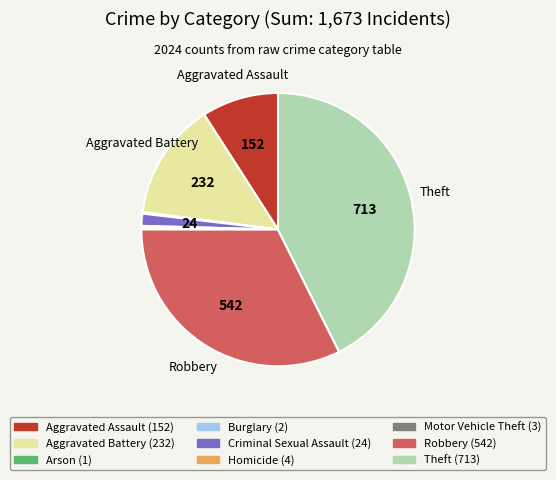

Is there a majority slice in this chart?

No